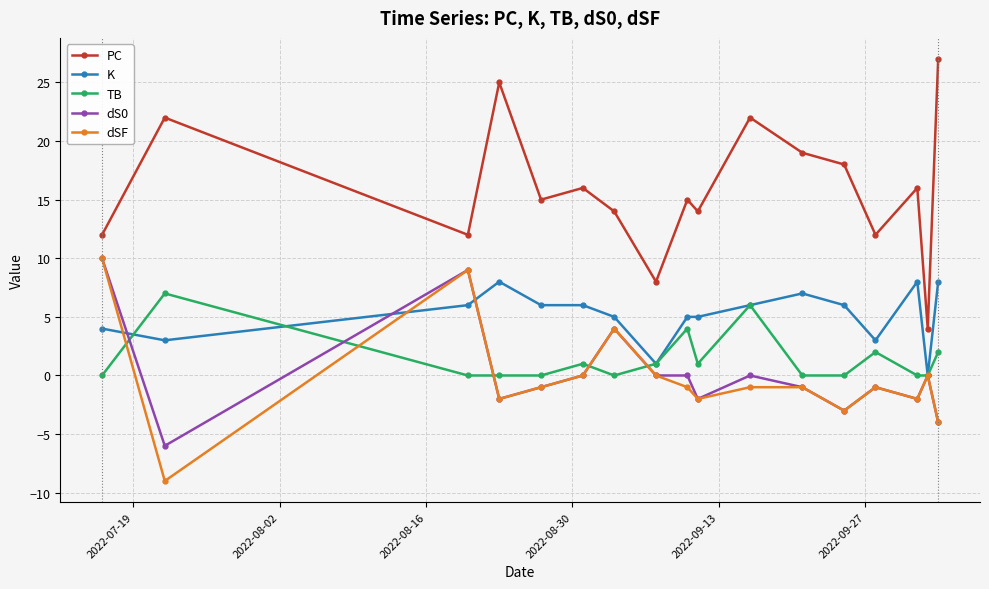

Which series has the largest total across all categories?

PC